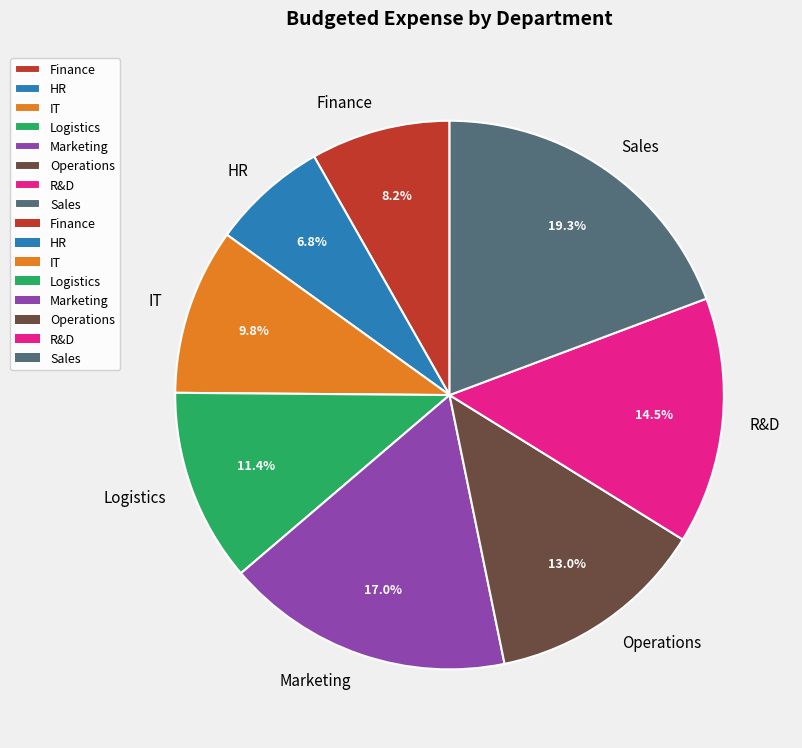

Rank the categories by value from highest to lowest.

Sales, Marketing, R&D, Operations, Logistics, IT, Finance, HR